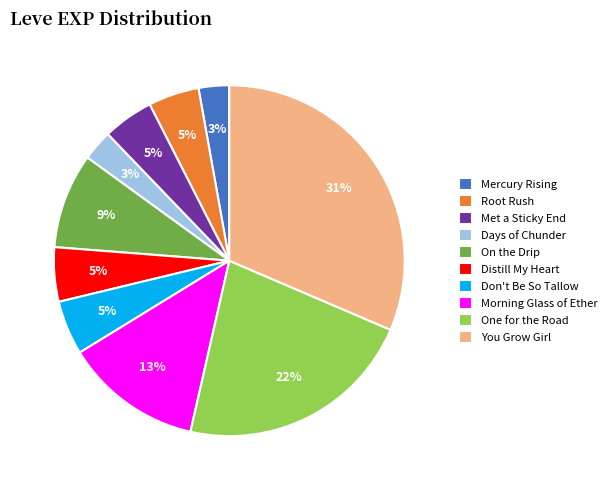

Do On the Drip and Morning Glass of Ether together represent more than half of the pie?

No